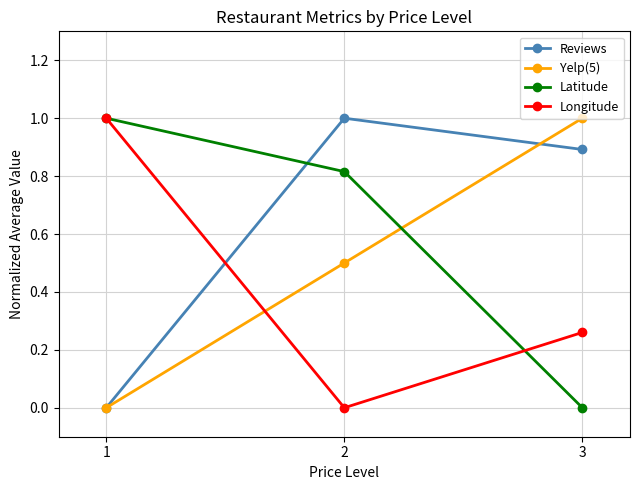

What is the total value across all series at 3?

2.2